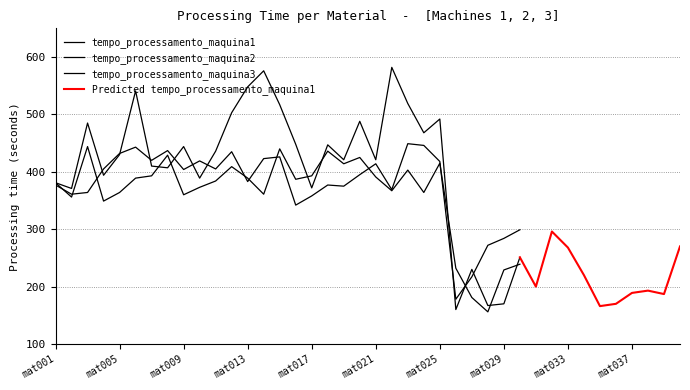

Is this an area chart (filled region under the line)?

No